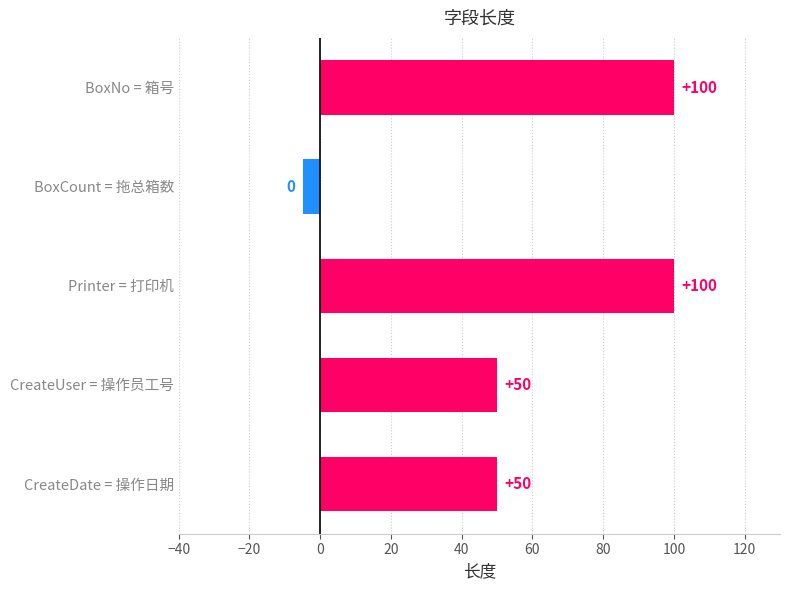

At which category does the chart reach its minimum across all series?

BoxCount = 拖总箱数